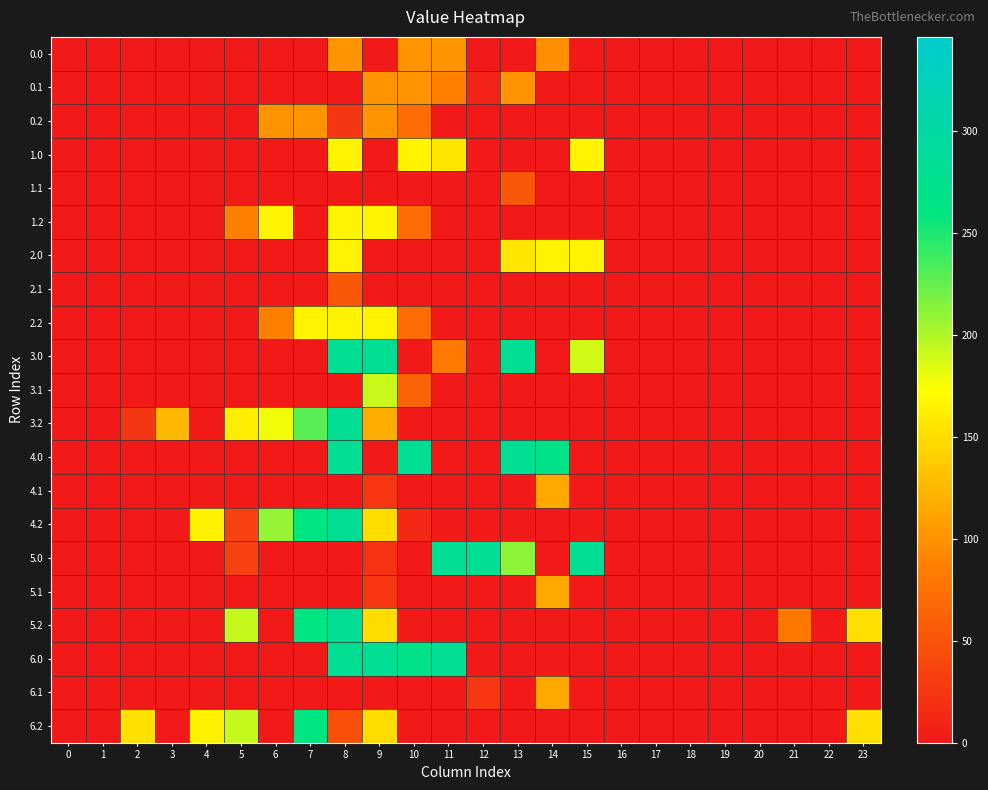

What is the spread (max minus min) of values at 17?

0.1